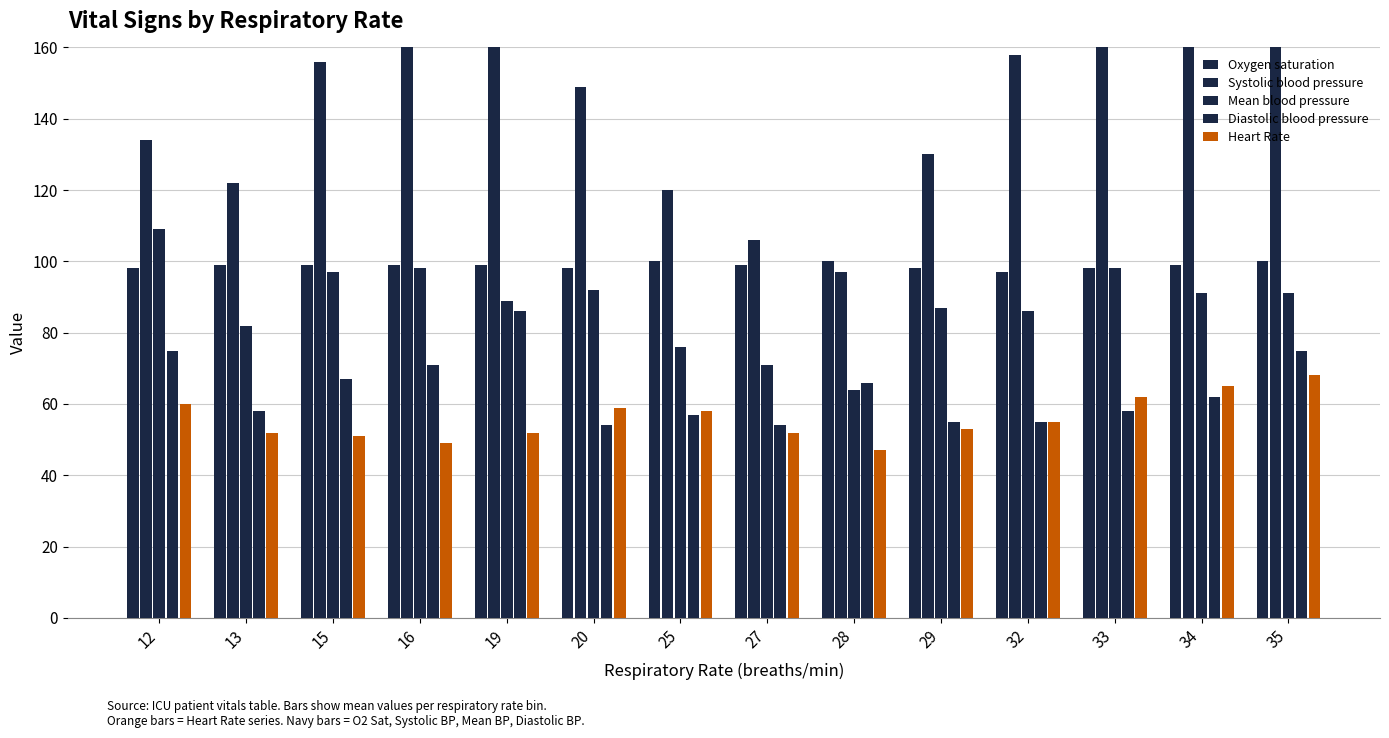

The Diastolic blood pressure series shows 58 at 33. True or false?

True